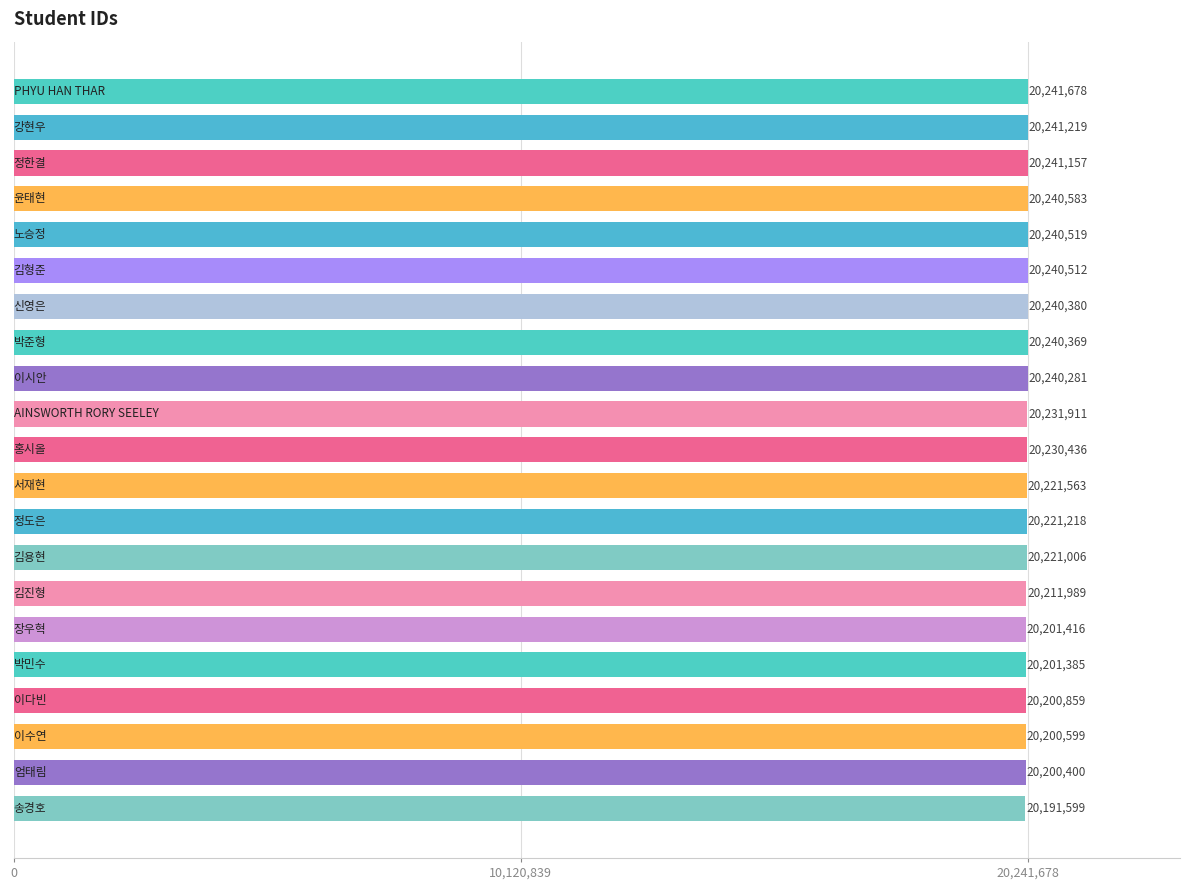

What is the difference between the maximum and minimum values?

50079